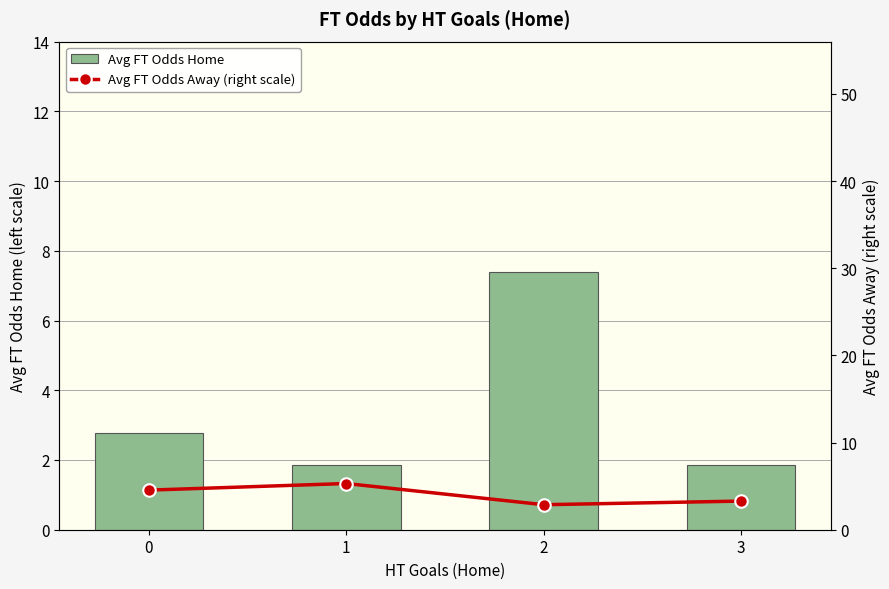

How many groups of bars are there?

4